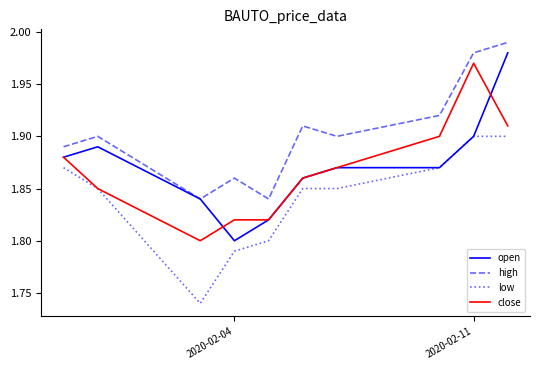

Which series has the largest total across all categories?

high